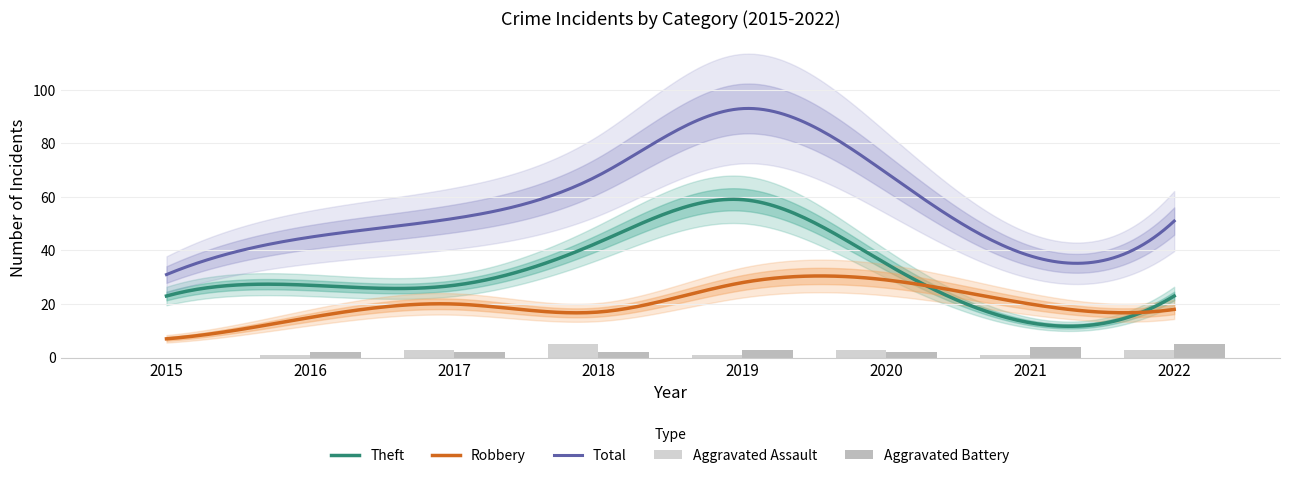

Reading right to left, list all the values displayed in this chart.

Robbery: 18	20	29	28	17	20	15	7
Theft: 23	13	35	59	43	27	27	23
Aggravated Assault: 3	1	3	1	5	3	1	0
Aggravated Battery: 5	4	2	3	2	2	2	0
Total: 51	38	69	93	68	52	45	31